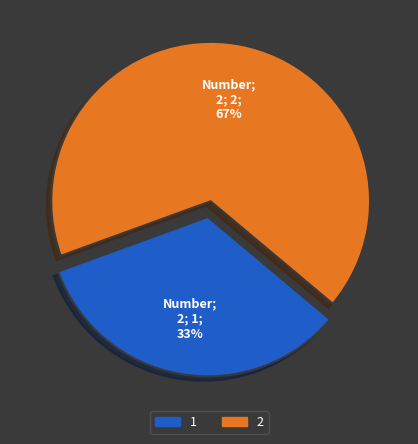

To the nearest percent, what percentage of the pie is 2?

67%